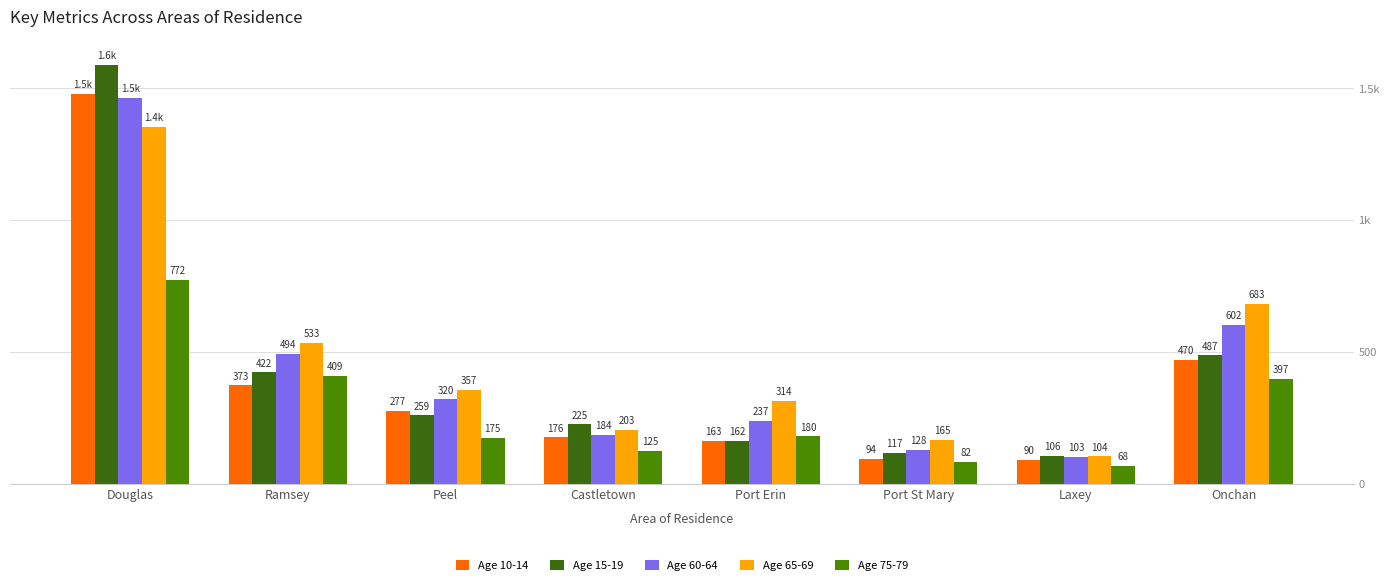

What is the sum of the Age 65-69 values at Port St Mary and Ramsey?

698